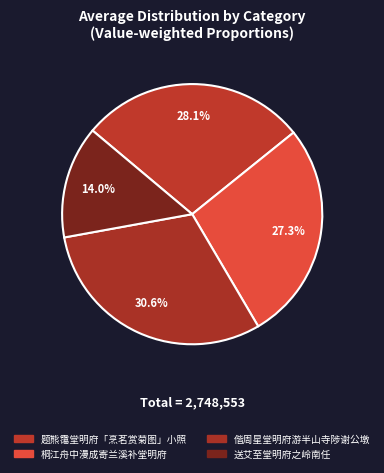

Is it true that 送艾至堂明府之岭南任 is 14% of the pie?

True